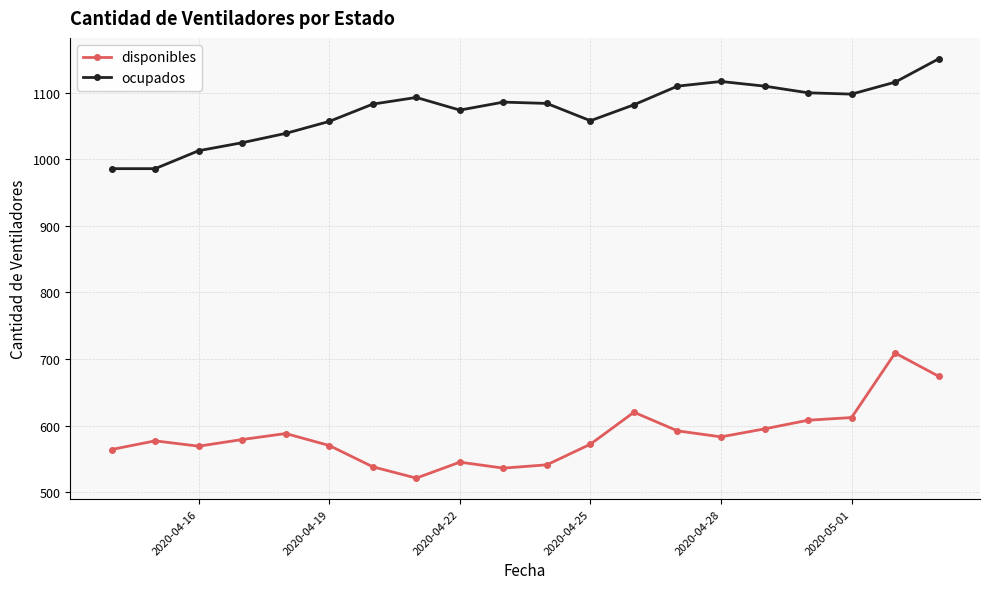

True or false: disponibles and ocupados intersect in this chart.

False